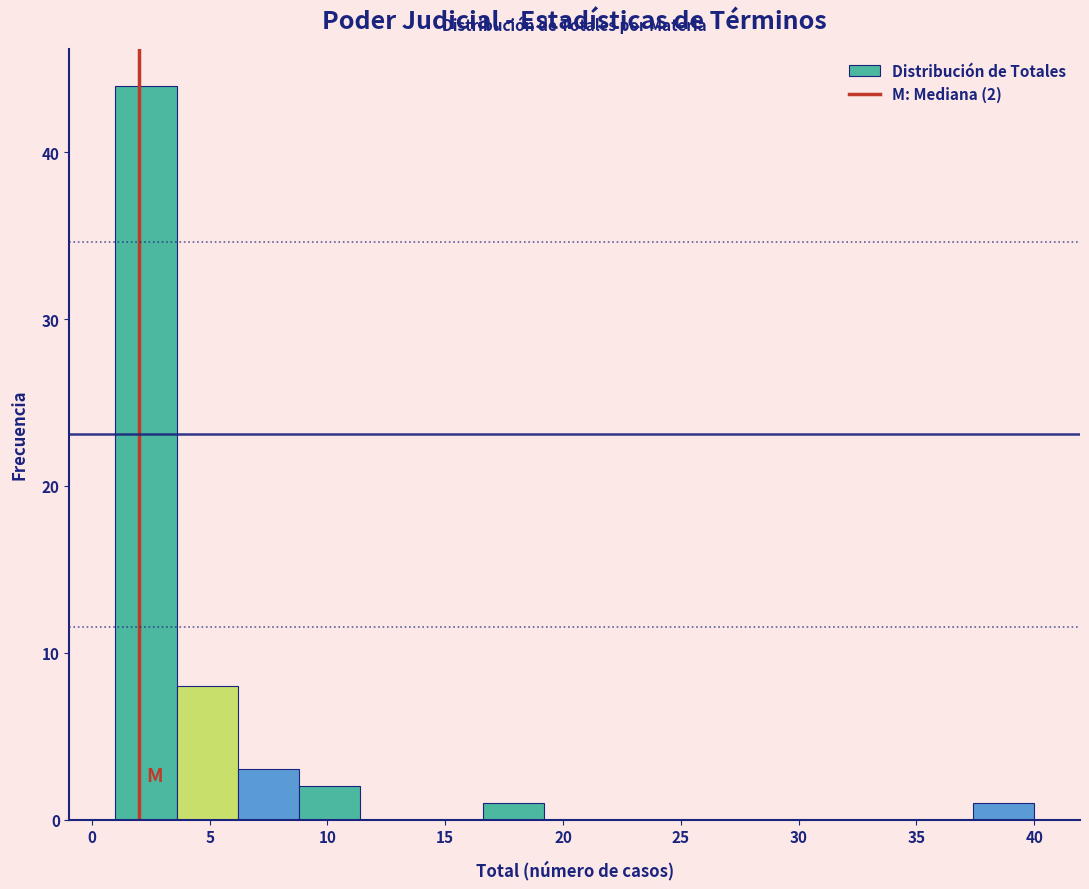

Over which range of the x-axis is the bar tallest?

1.0 to 3.6